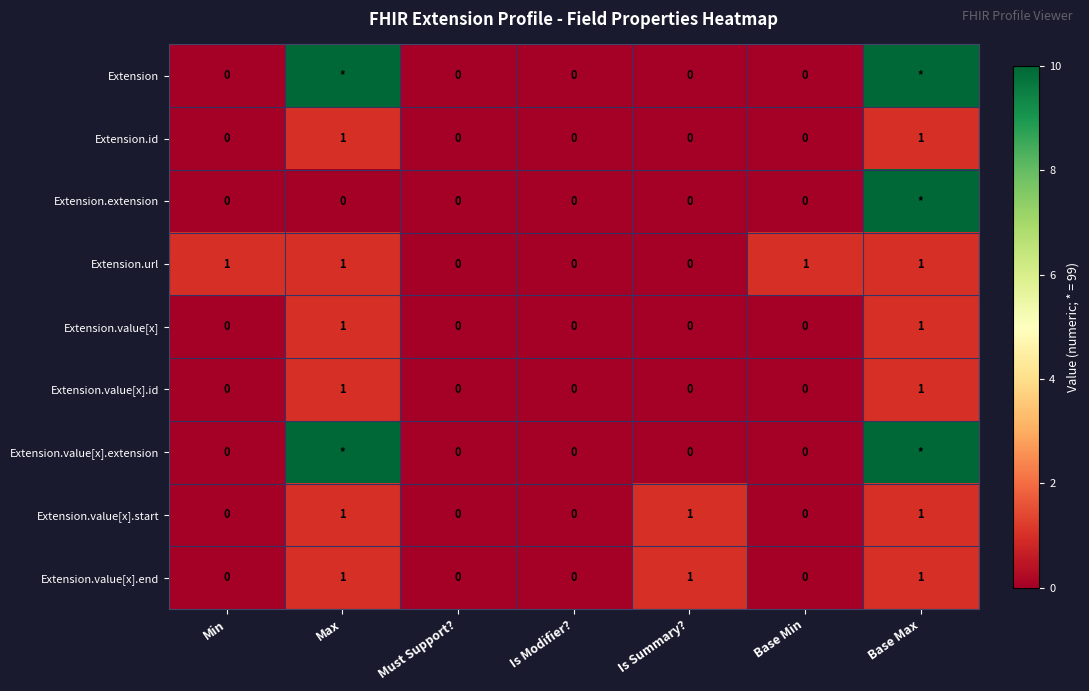

How many Extension.value[x].start values are between 0 and 1?

7